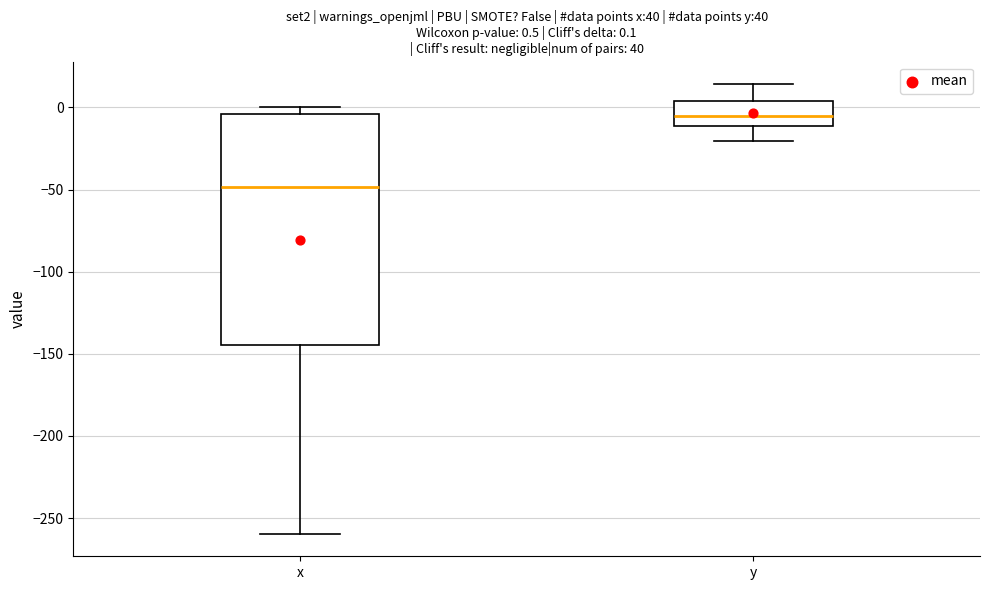

Which box has the lowest median line?

x